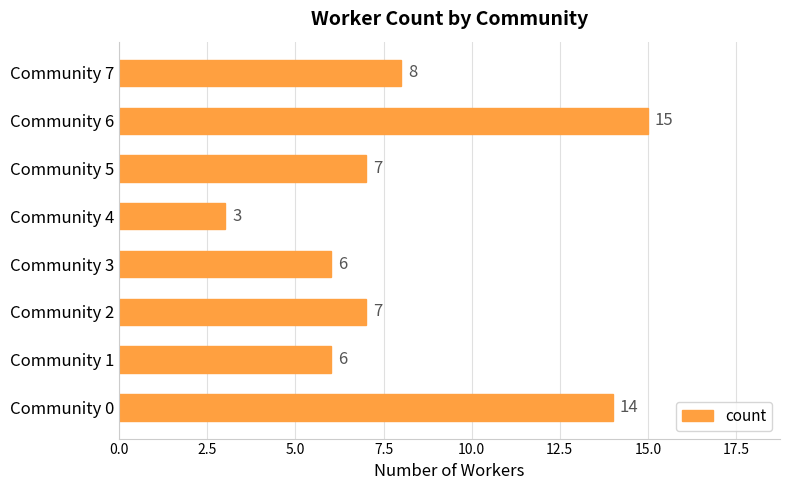

True or false: the data shows 15 at Community 6.

True